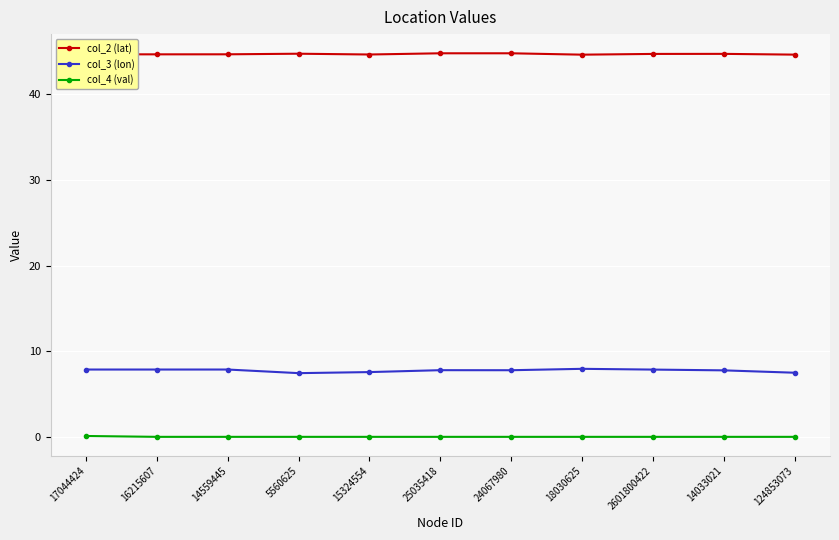

What is the average value of the col_2 (lat) series?

44.7